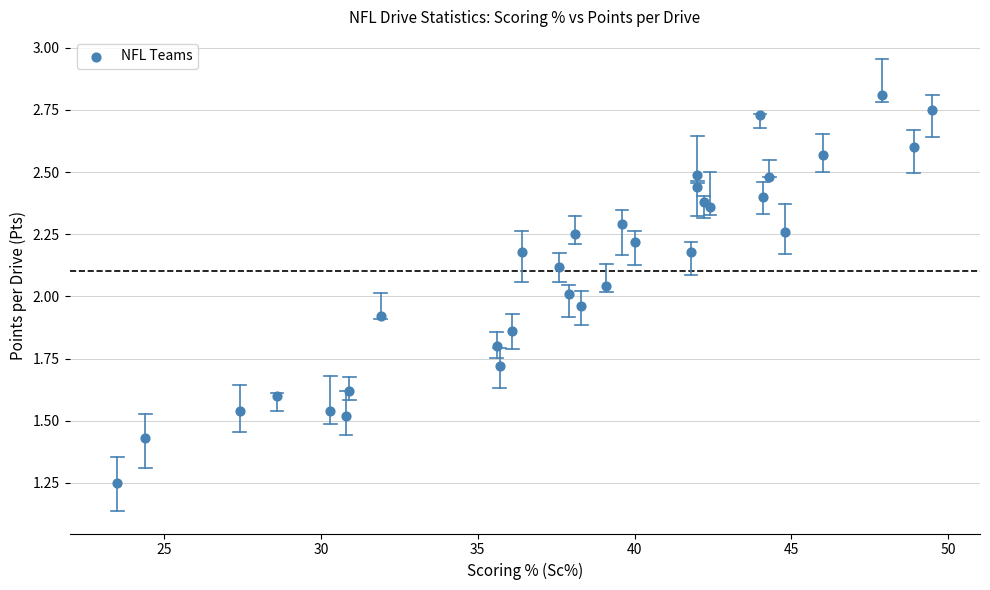

What is the range of X values (max minus min)?

26.0